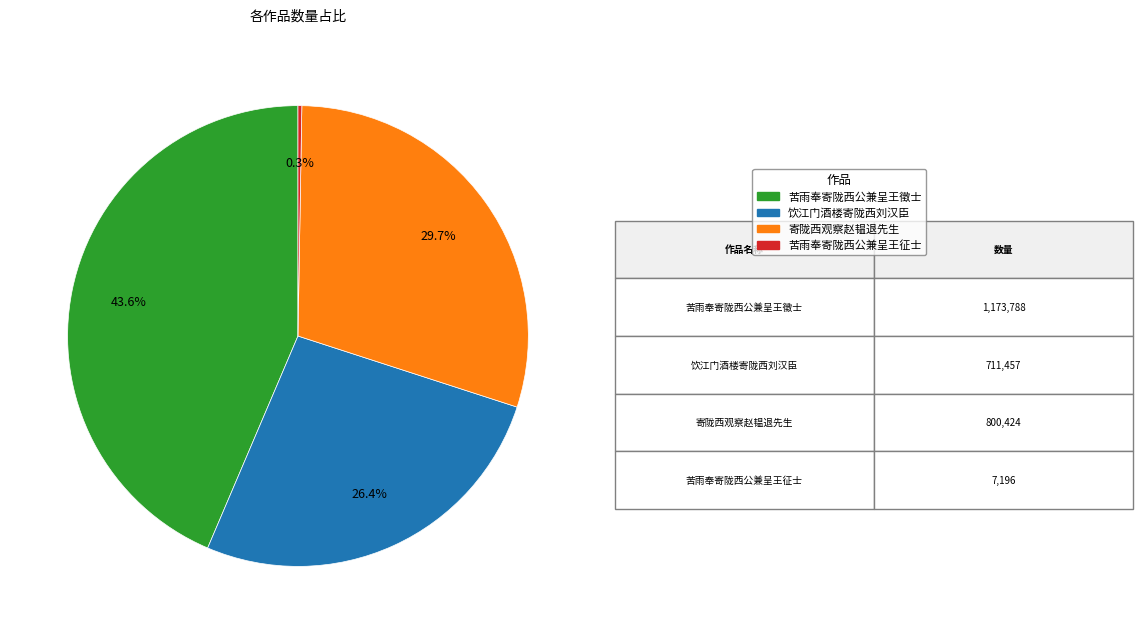

Does 饮江门酒楼寄陇西刘汉臣 represent more than half of the total?

No